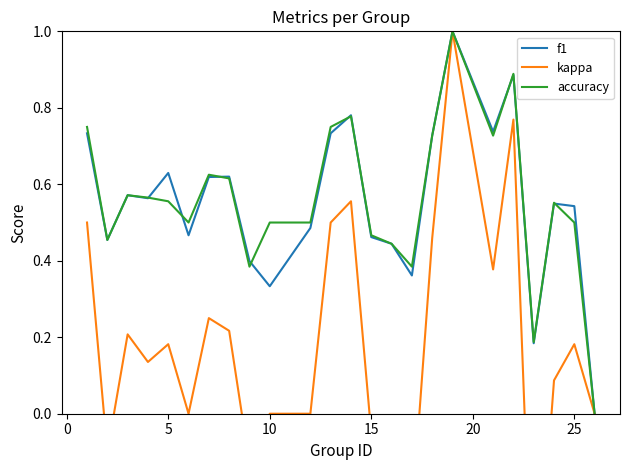

How many lines are shown in the chart?

3